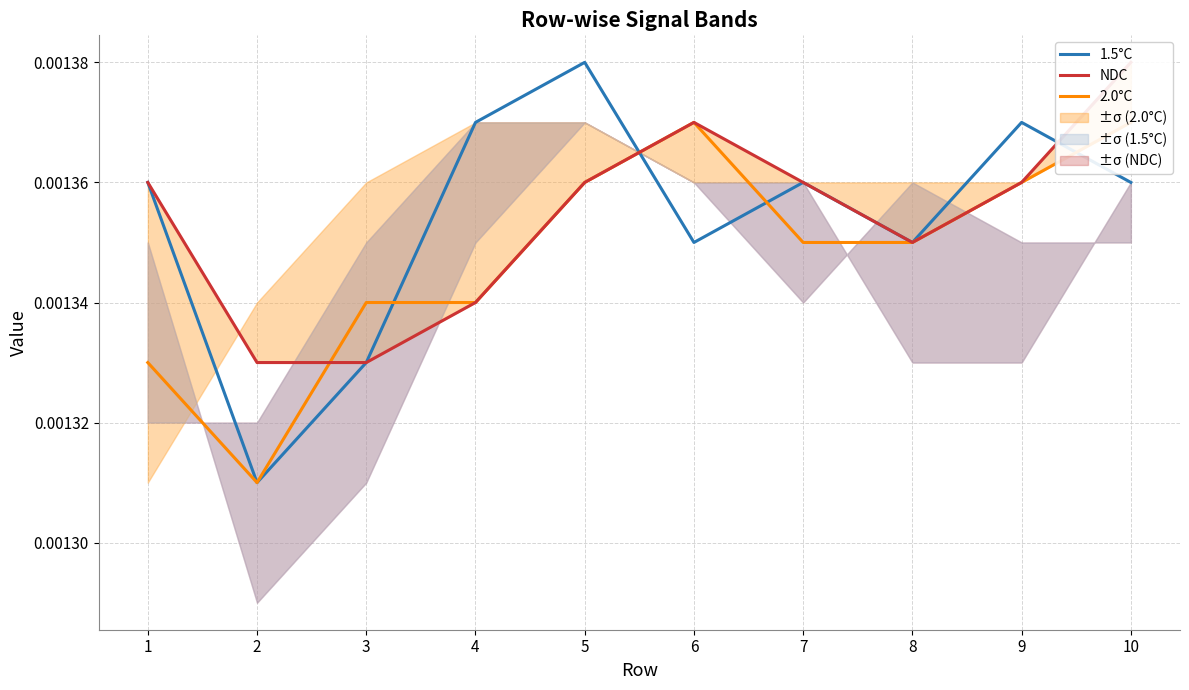

Between which two adjacent categories do NDC and 1.5°C first intersect?

5 and 6